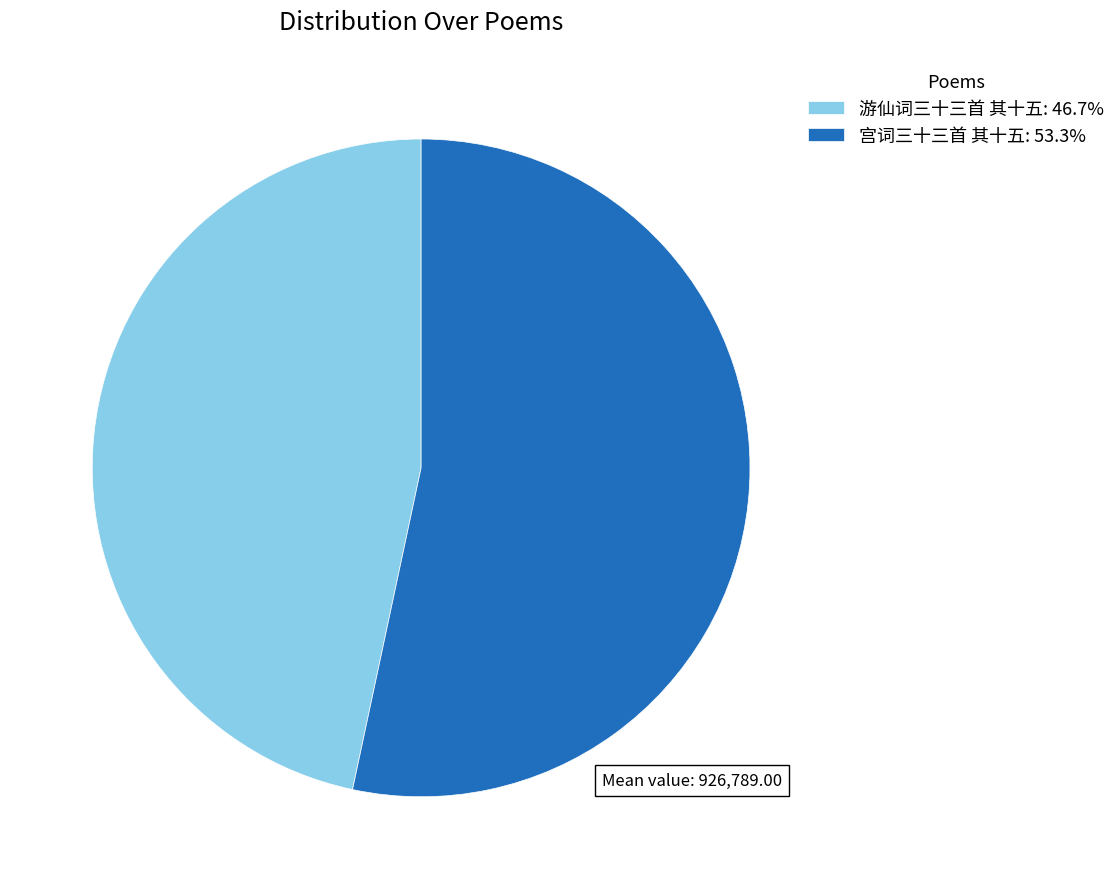

Which category has the smallest portion of the pie?

游仙词三十三首 其十五